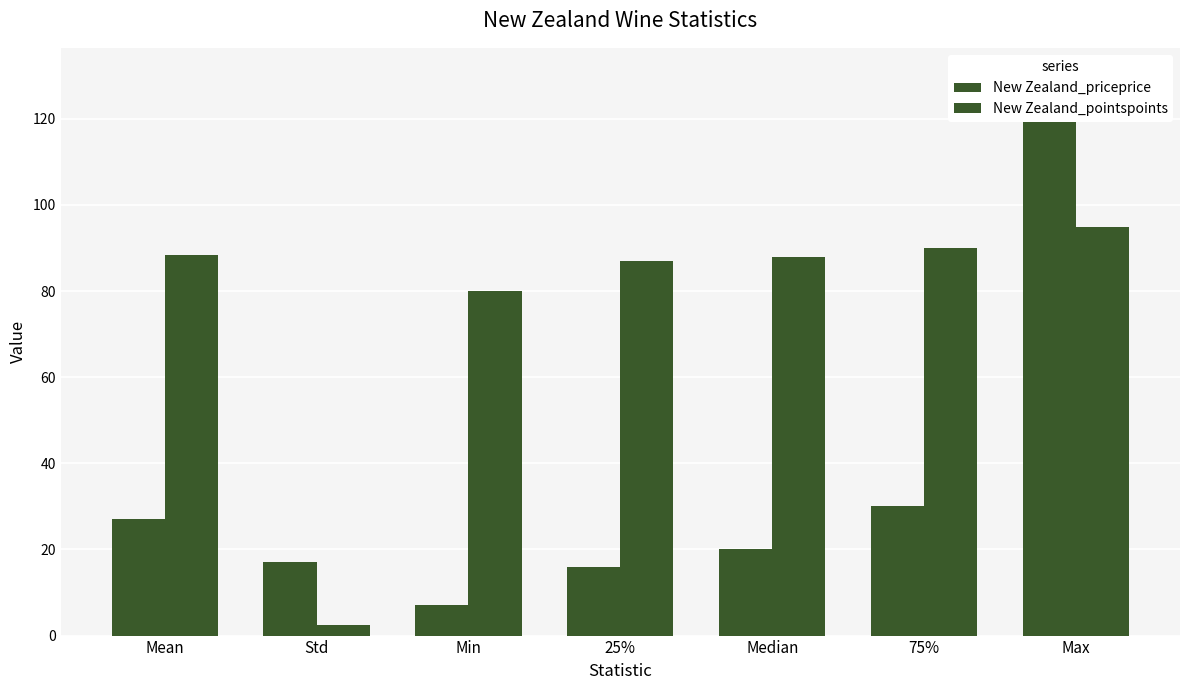

Which series has the largest total across all categories?

New Zealand_pointspoints